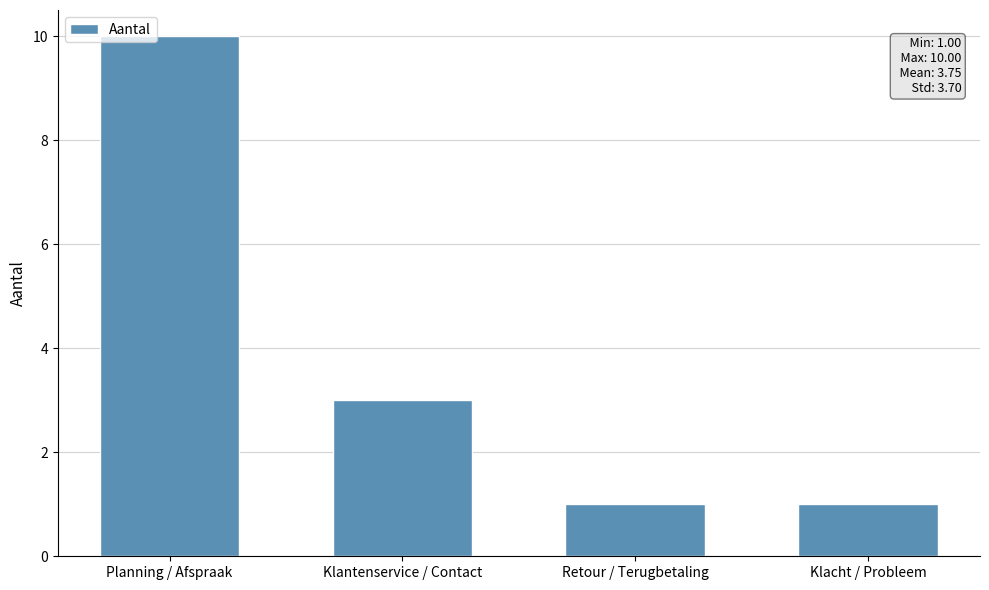

Which label corresponds to the largest value in the chart?

Planning / Afspraak